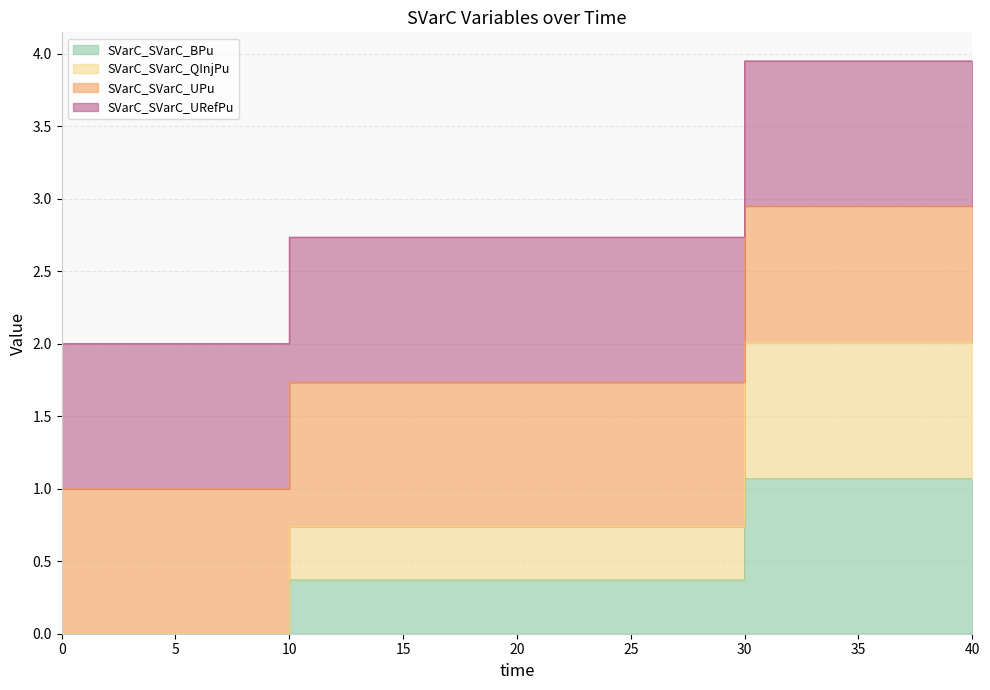

True or false: SVarC_SVarC_QInjPu and SVarC_SVarC_BPu intersect in this chart.

False